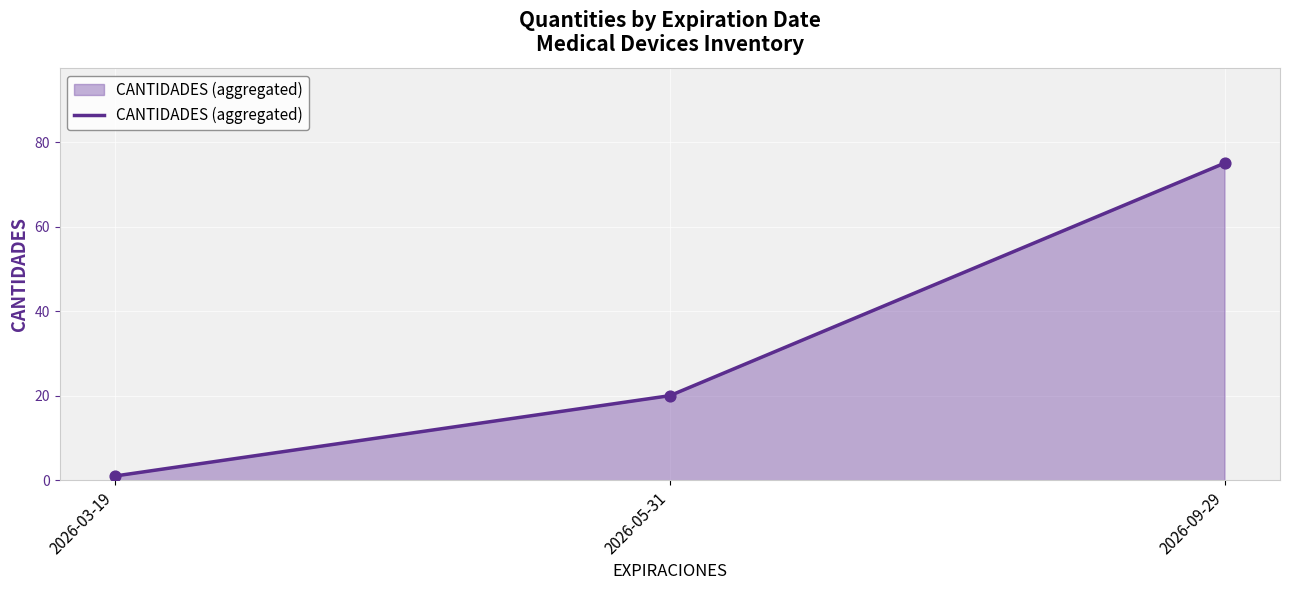

Approximately how many times larger is the value at 2026-03-19 compared to 2026-05-31?

0.1